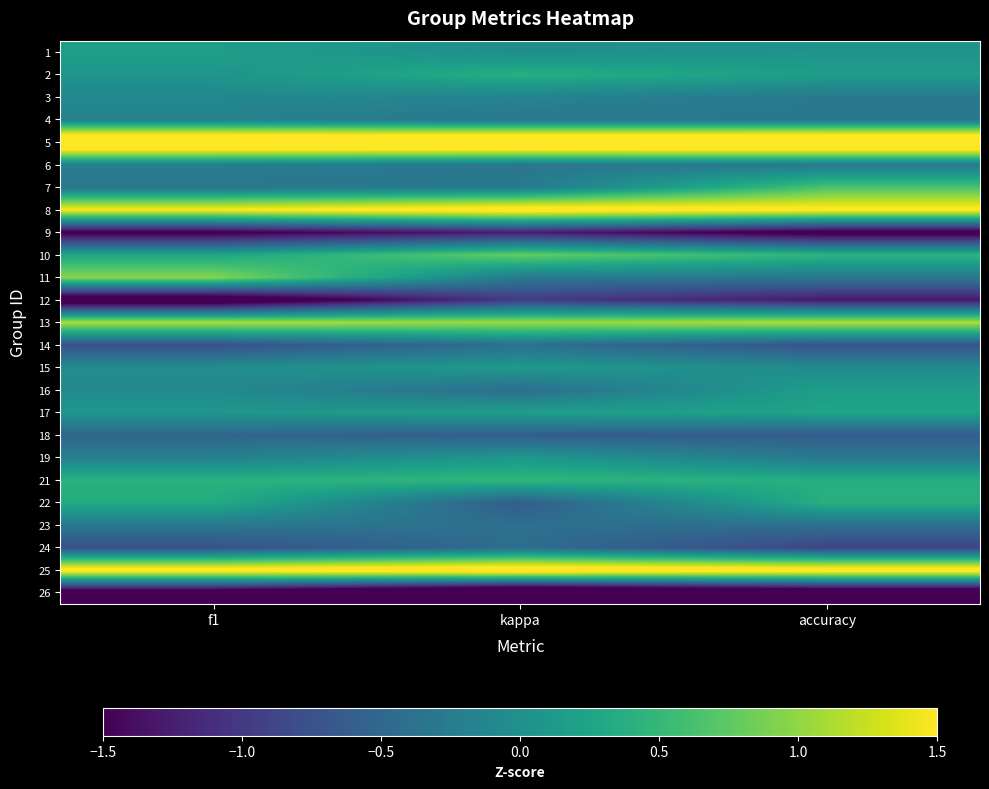

At how many categories does at least one series exceed 1?

3